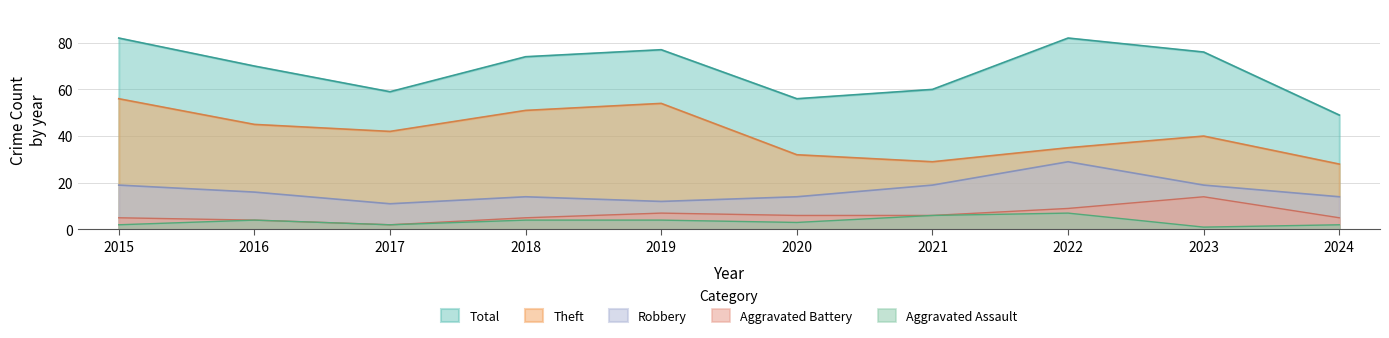

What is the lowest value of the Robbery series?

11